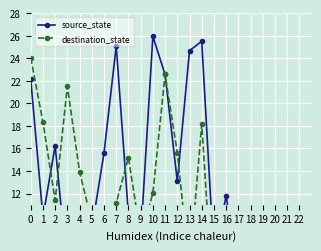

Rank the series at 15 from highest to lowest value.

source_state, destination_state